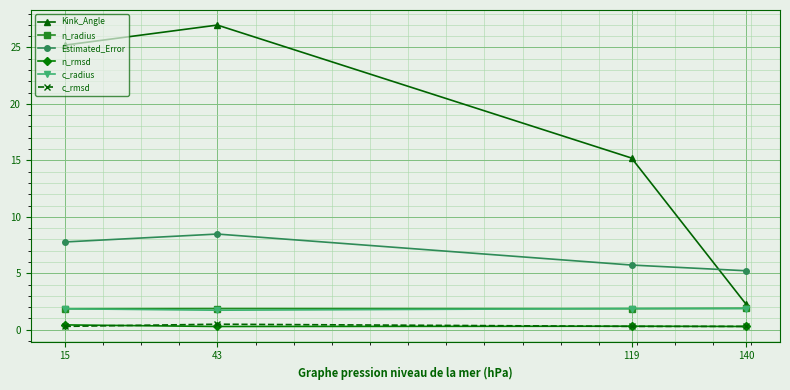

What is the value of the n_rmsd point at the 2nd from the left?

0.3